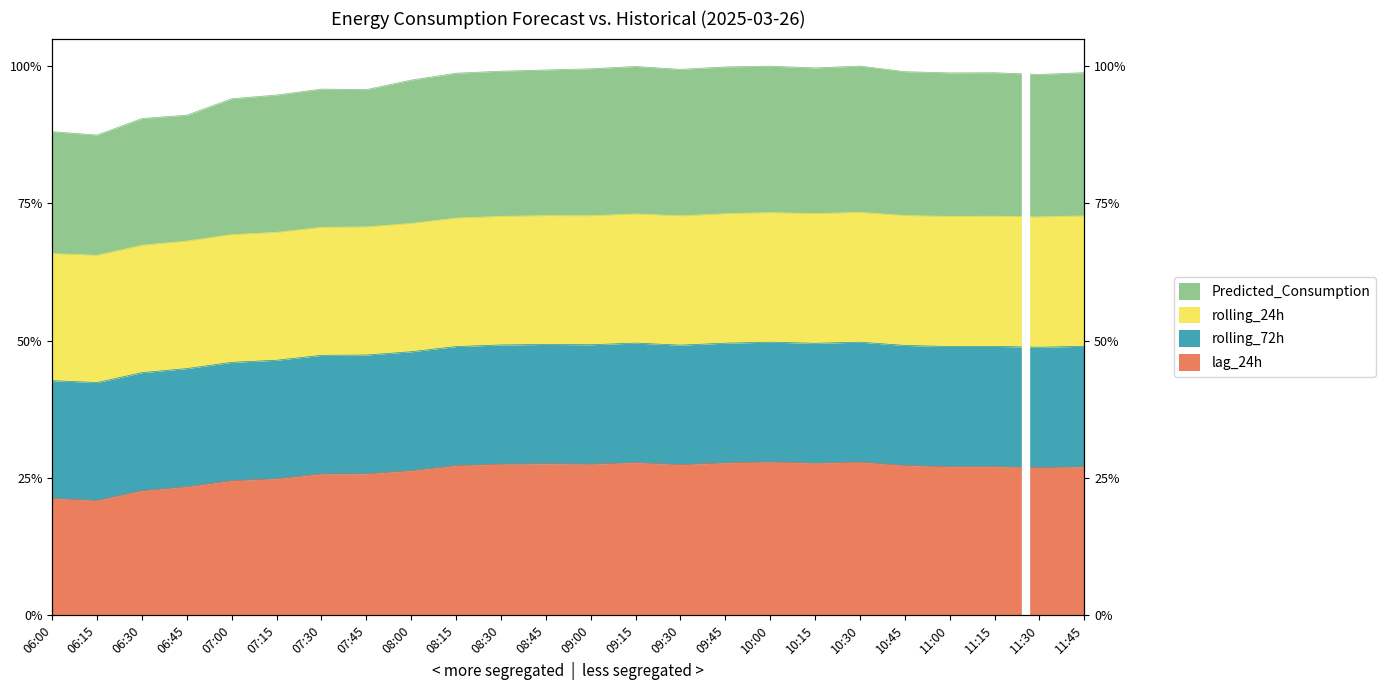

What is the total value across all series at 10:30?

11645.2